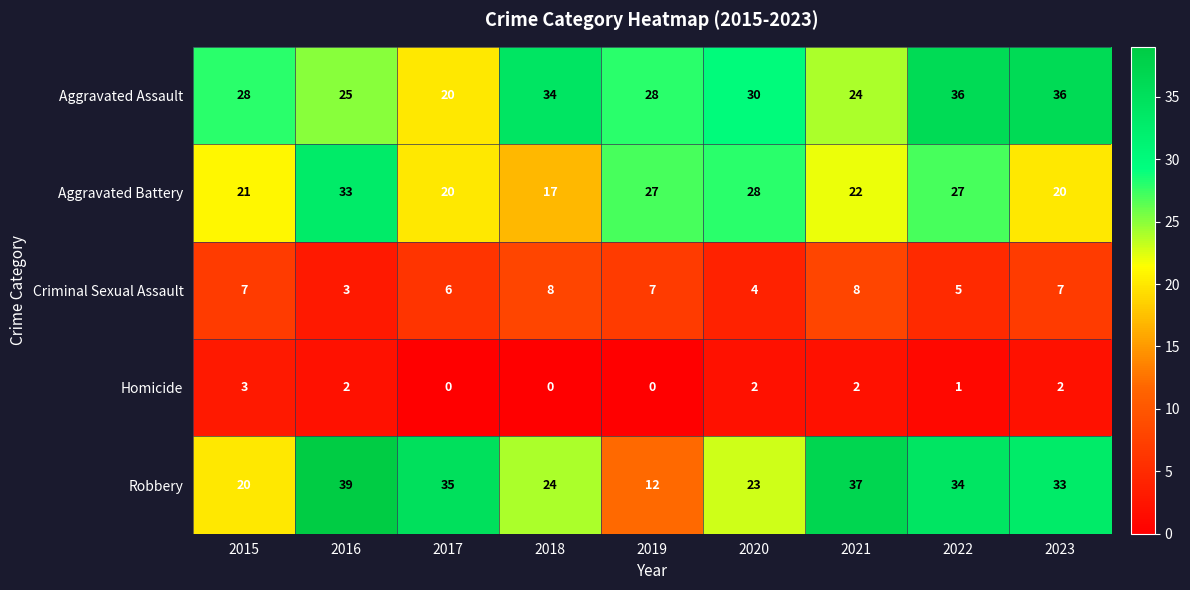

The value of Homicide at 2016 is 2. True or false?

True